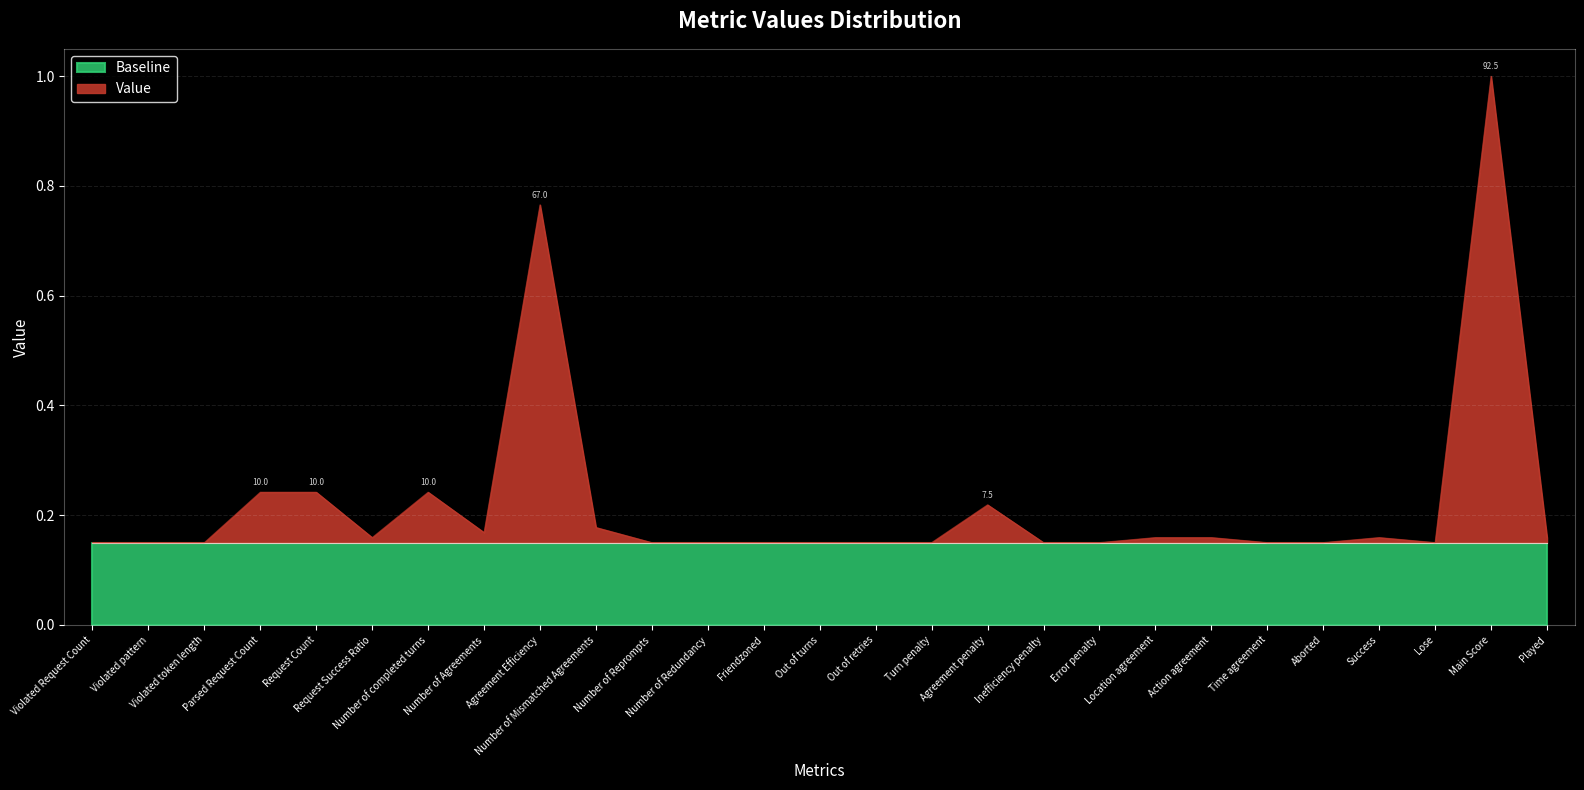

How many values are between 0 and 1?

27